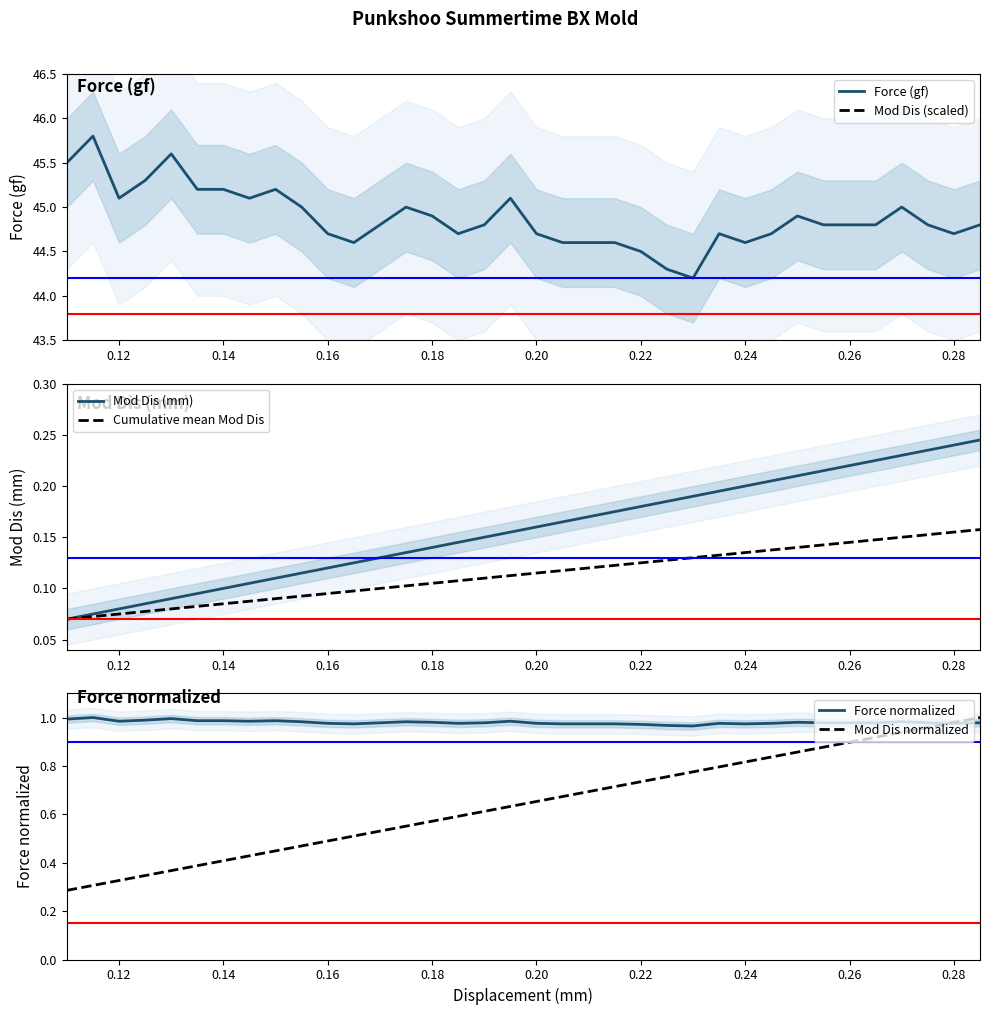

The value of Force (gf) at 0.28 is 71.0. True or false?

False